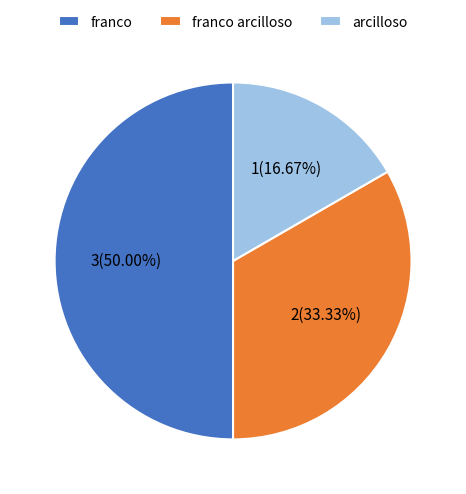

How many segments does this pie chart have?

3